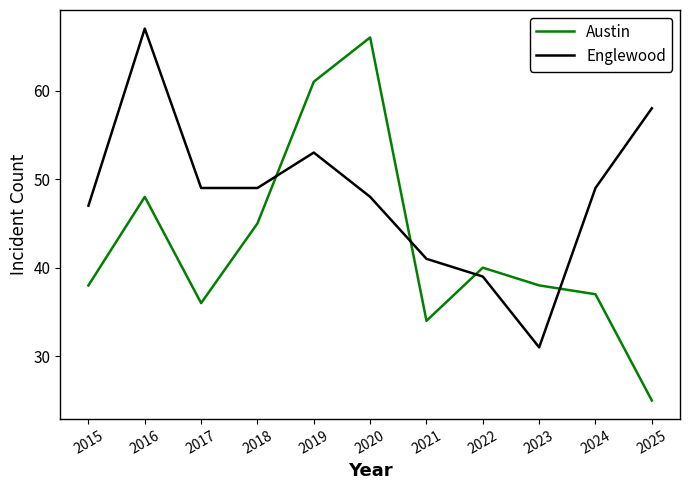

At how many categories does at least one series exceed 29?

11